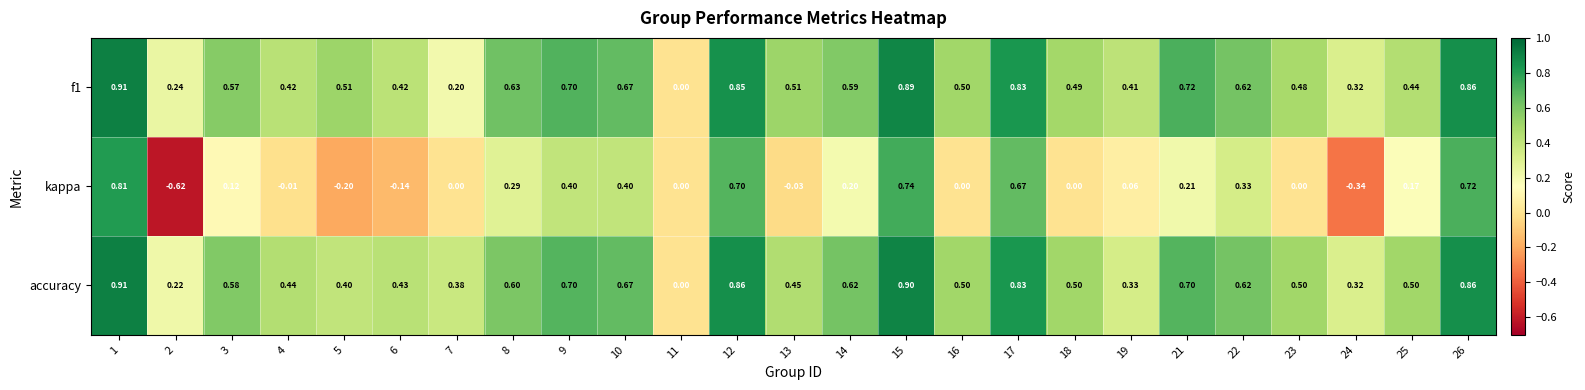

Which series has the largest total across all categories?

accuracy